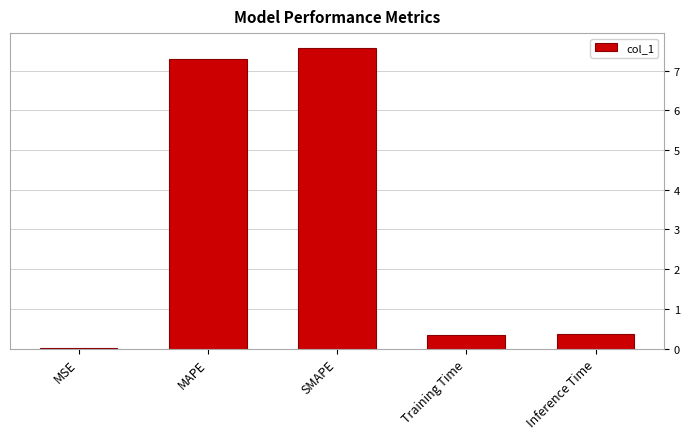

What is the change in value from MAPE to Inference Time?

-6.9